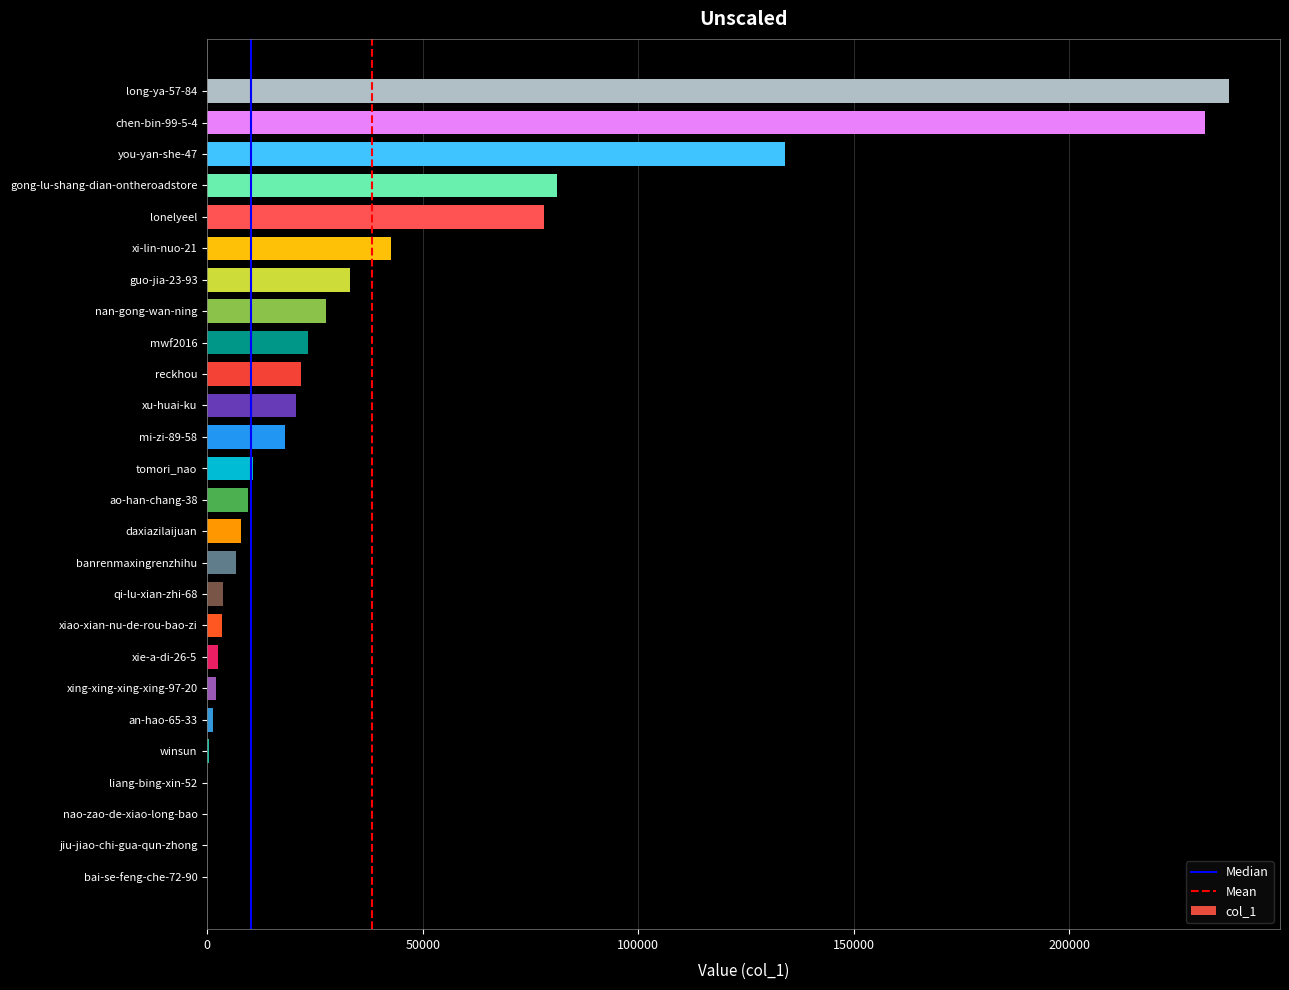

Which category has the highest value across all series?

long-ya-57-84